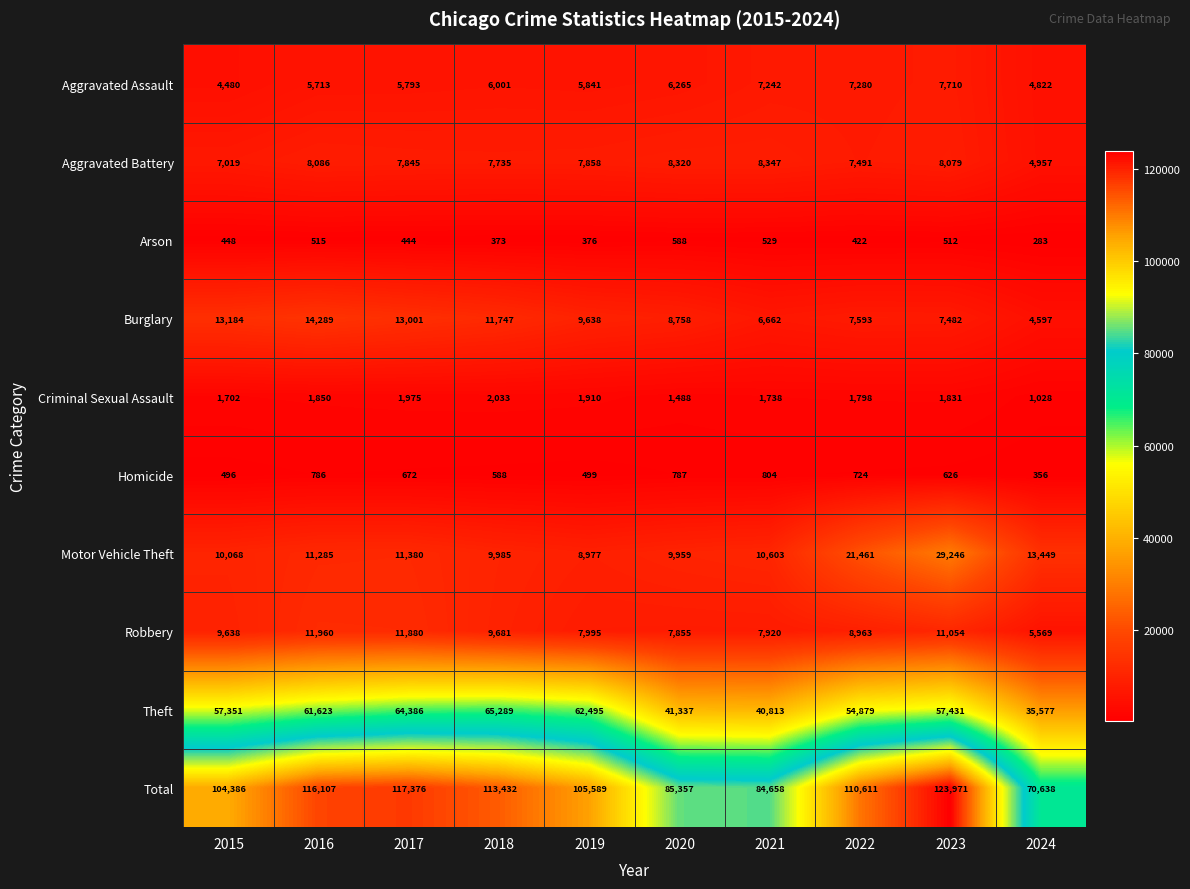

Rank the categories by Robbery value from highest to lowest.

2016, 2017, 2023, 2018, 2015, 2022, 2019, 2021, 2020, 2024